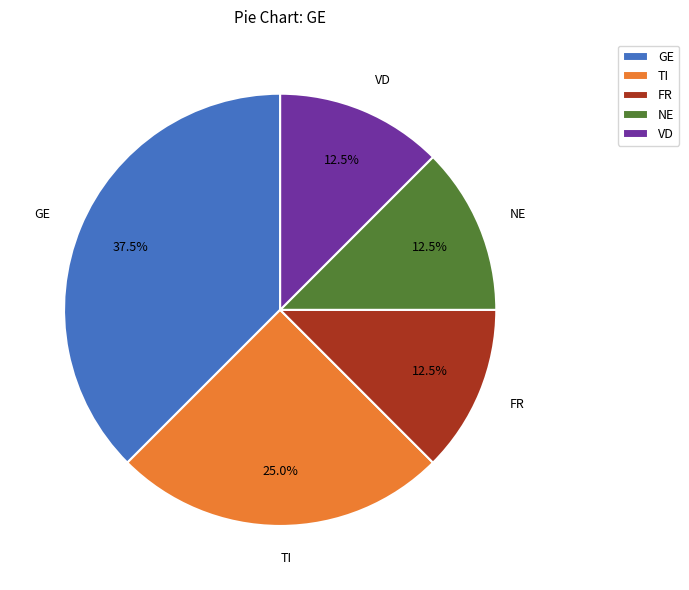

To the nearest percent, what is the difference between the largest and smallest slice percentages?

25%